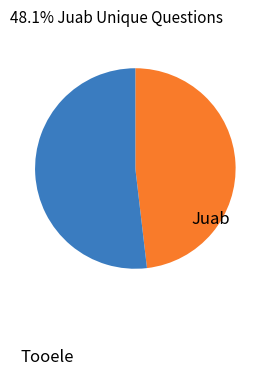

Count the number of slices in the pie.

2